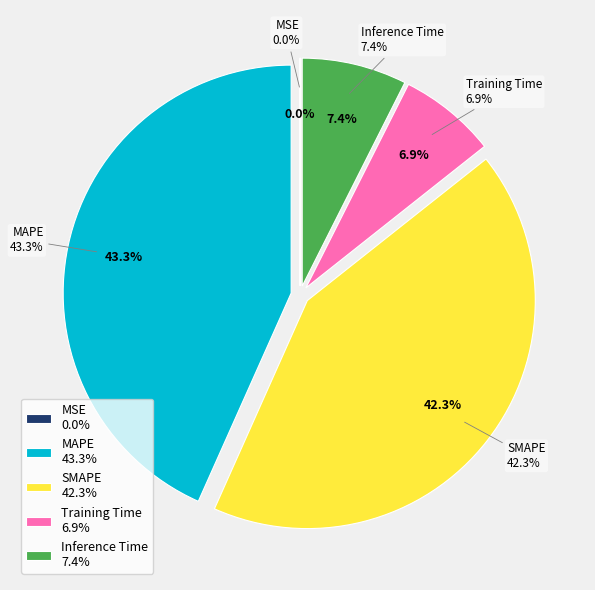

The Inference Time slice represents 7% of the pie. True or false?

True